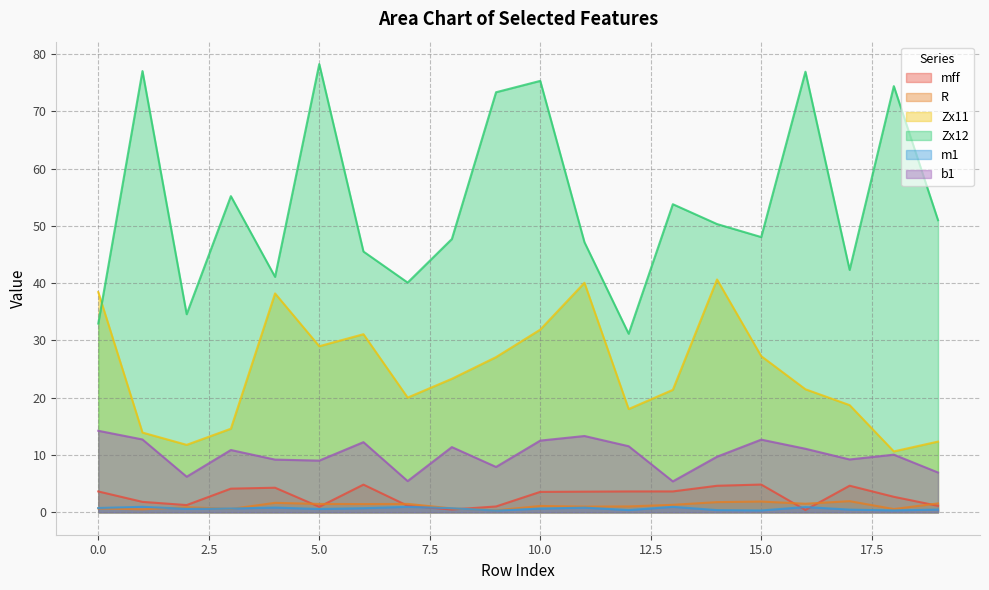

What are all the series names shown in the legend?

mff, R, Zx11, Zx12, m1, b1